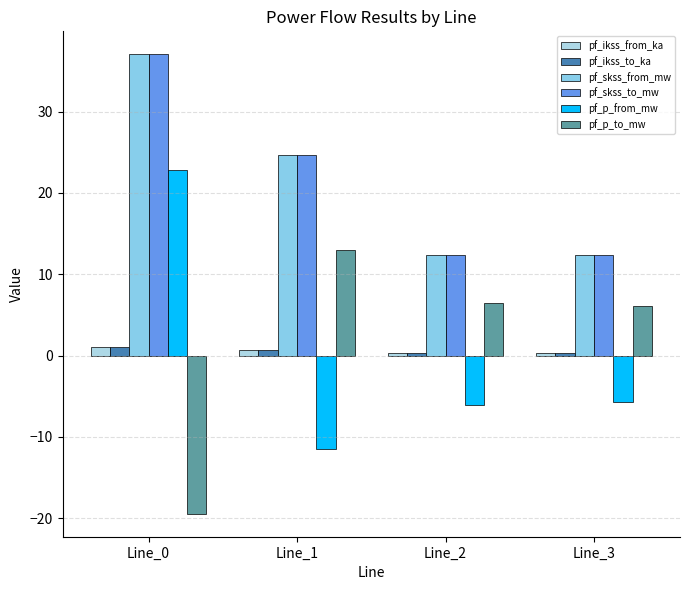

How many bars are there in total?

24